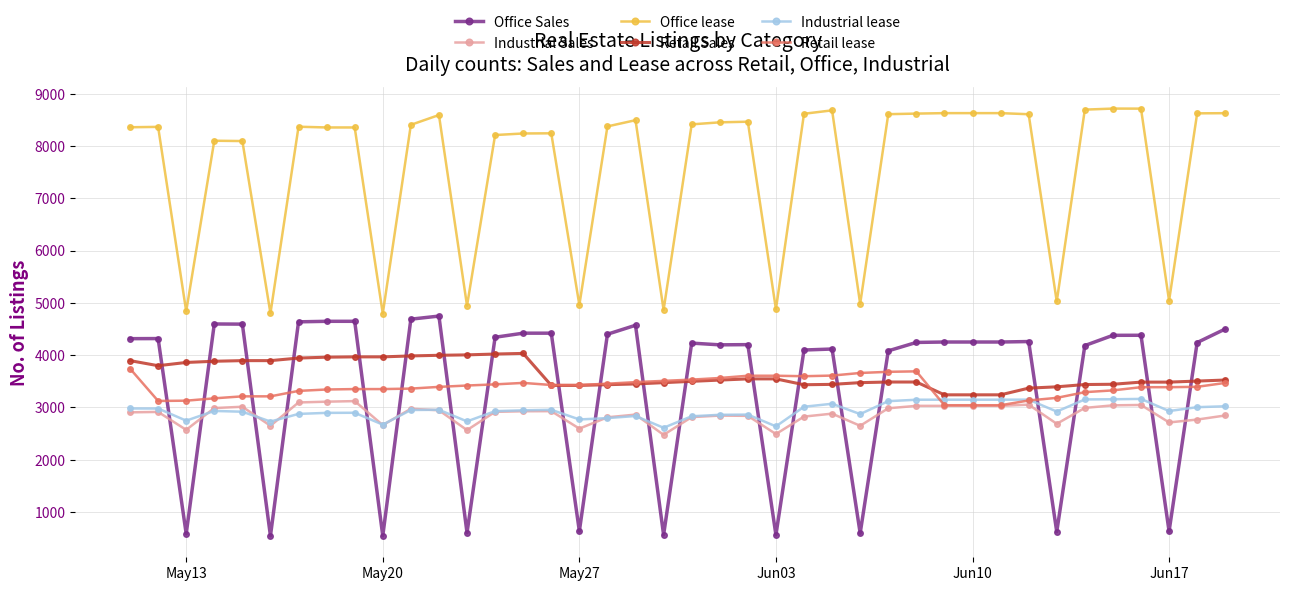

True or false: Retail lease has more than 0 points higher than both neighbors.

True